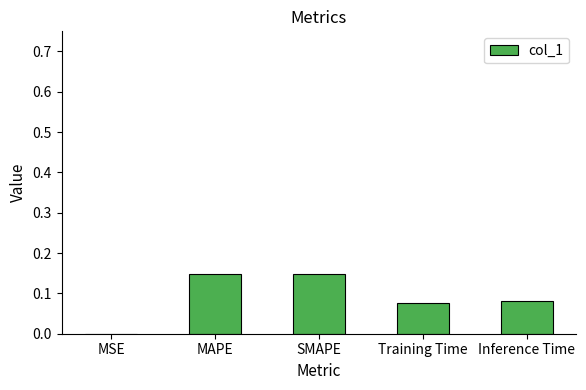

What is the change in value from MSE to SMAPE?

+0.1